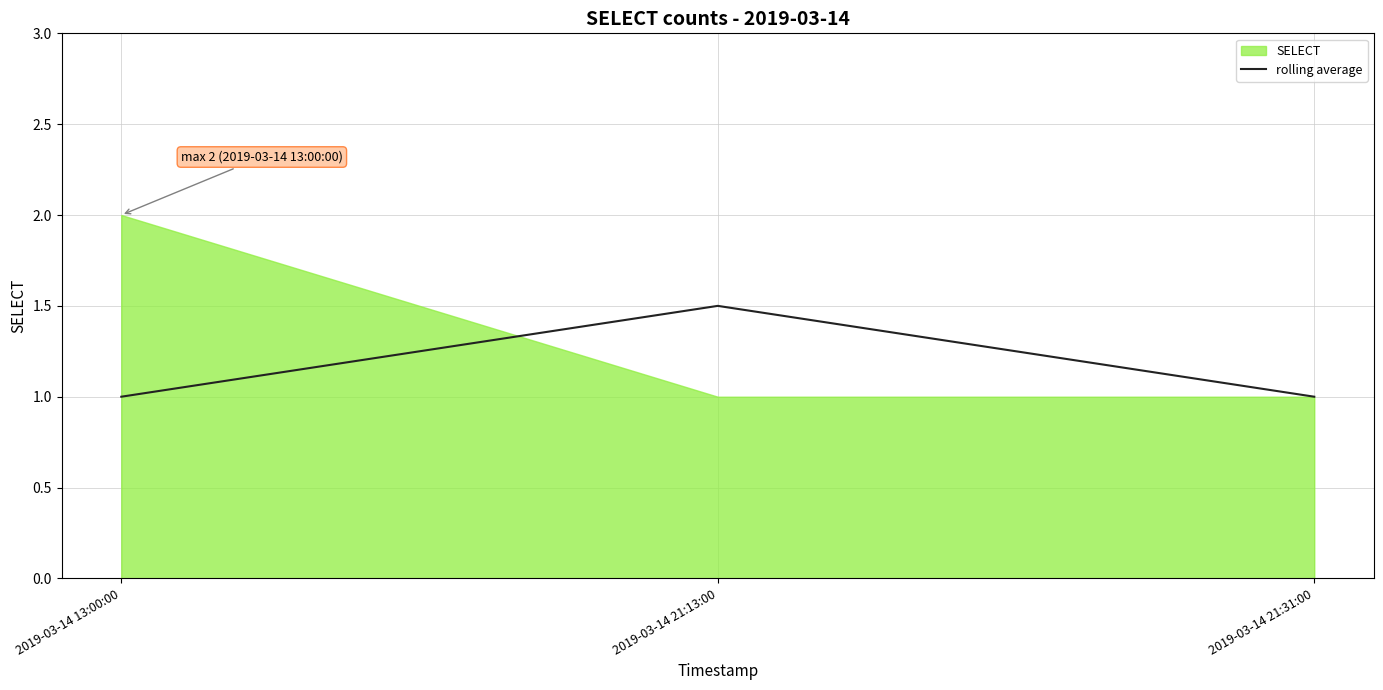

The value of rolling average at 2019-03-14 21:31:00 is 1.0. True or false?

True